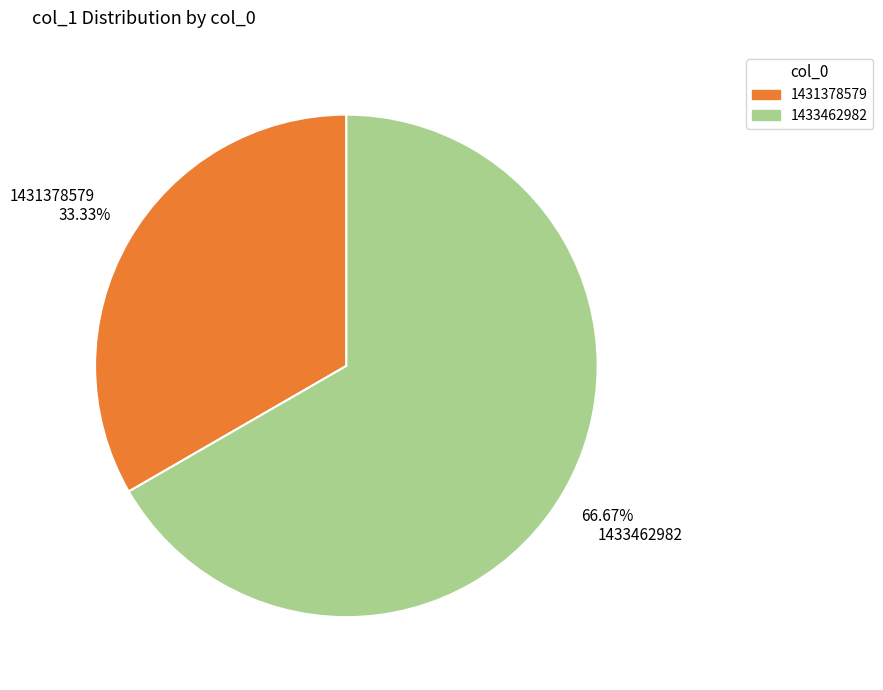

To the nearest percent, what is the average slice percentage?

50%